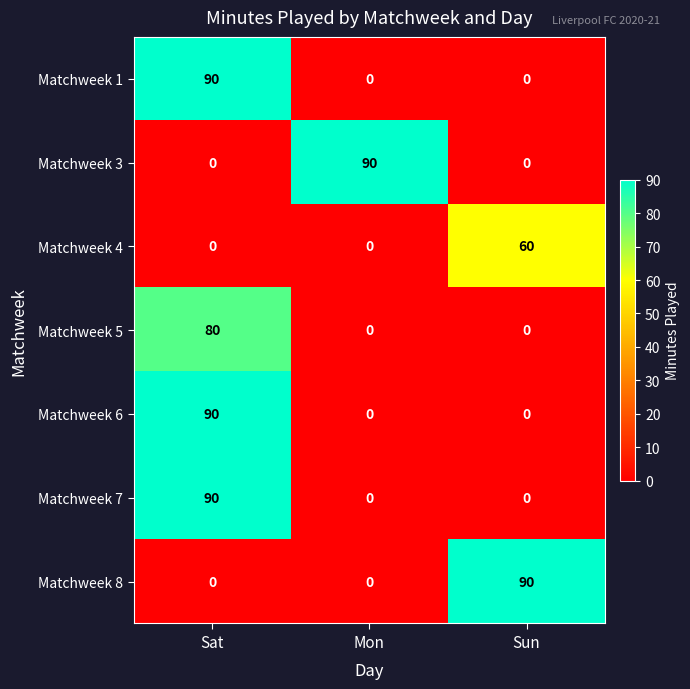

True or false: Matchweek 8 has a value of 37 at Sat.

False